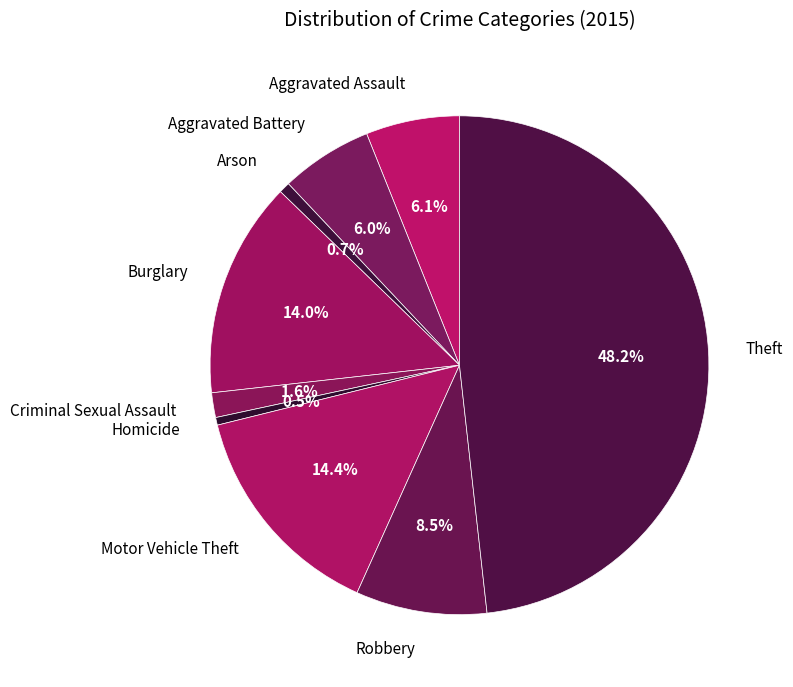

Is Homicide the majority of the pie?

No